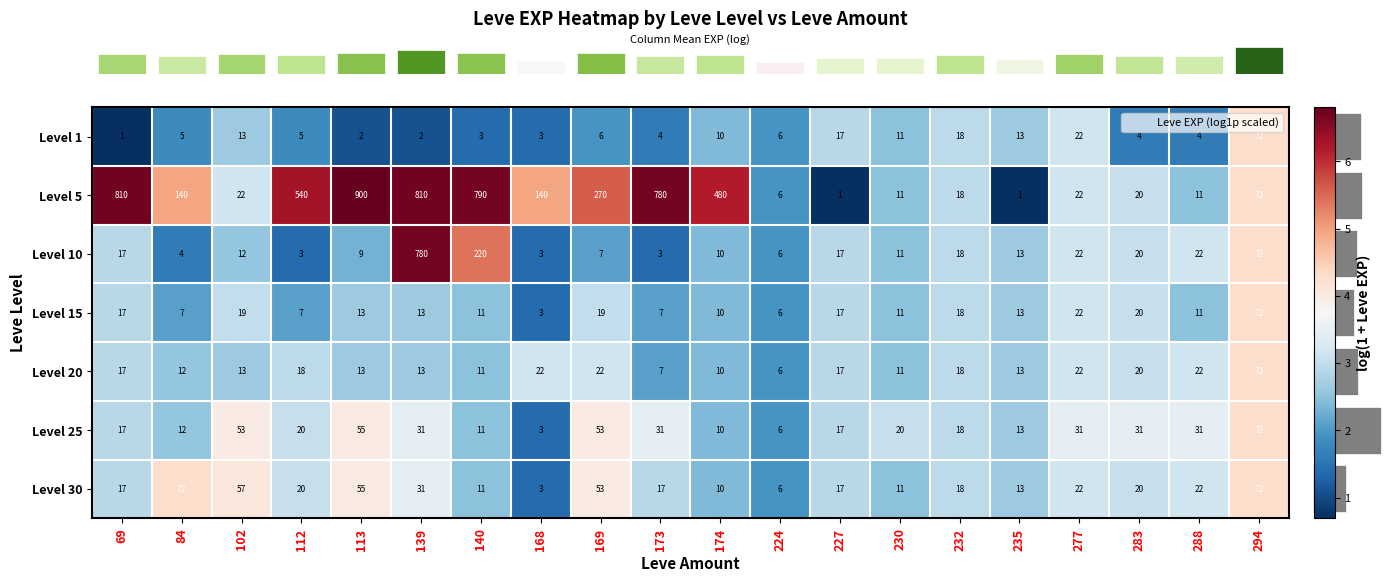

Which label corresponds to the largest value in the chart?

113